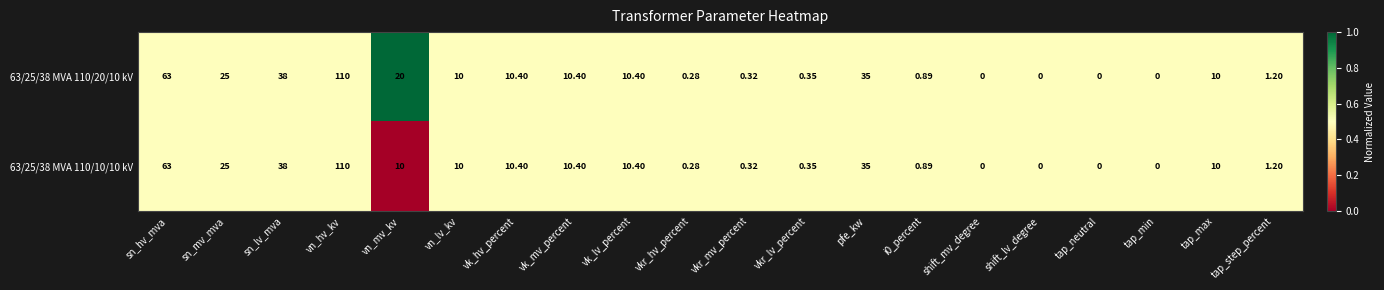

At which category is the sum across all series the highest?

vn_hv_kv